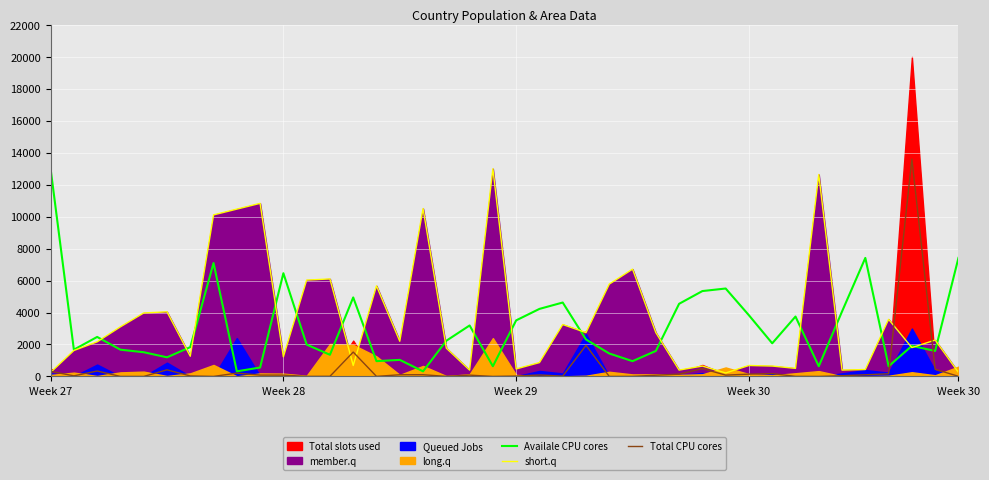

What is the minimum value shown in the chart?

0.1